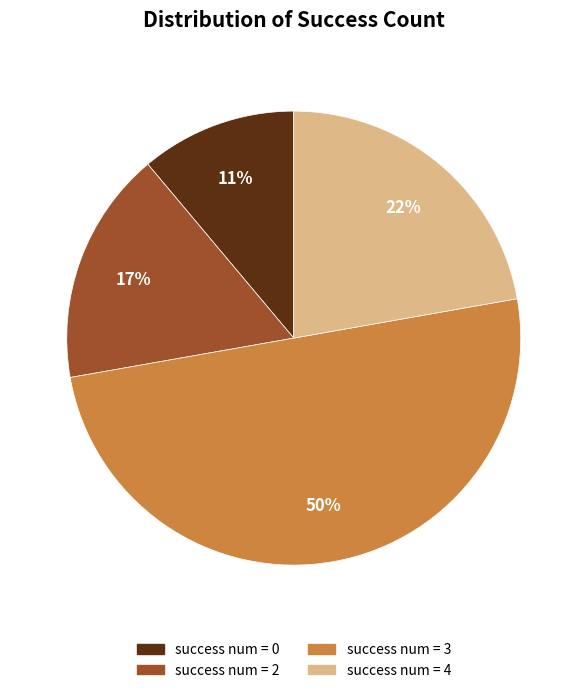

To the nearest percent, what is the average slice percentage?

25%